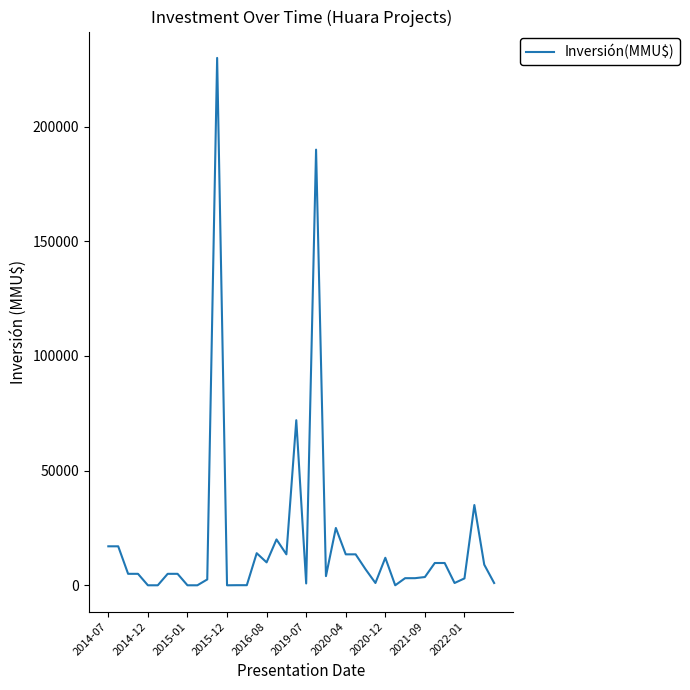

How many series are shown in this chart?

1